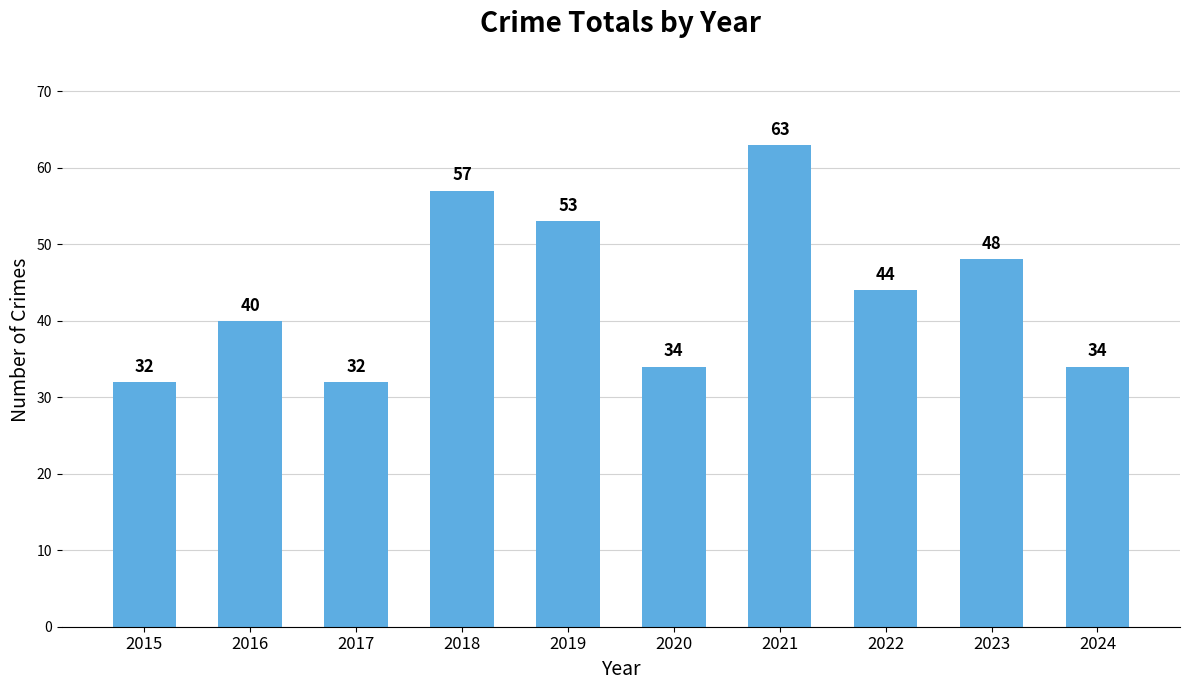

Does the chart contain stacked bars?

No